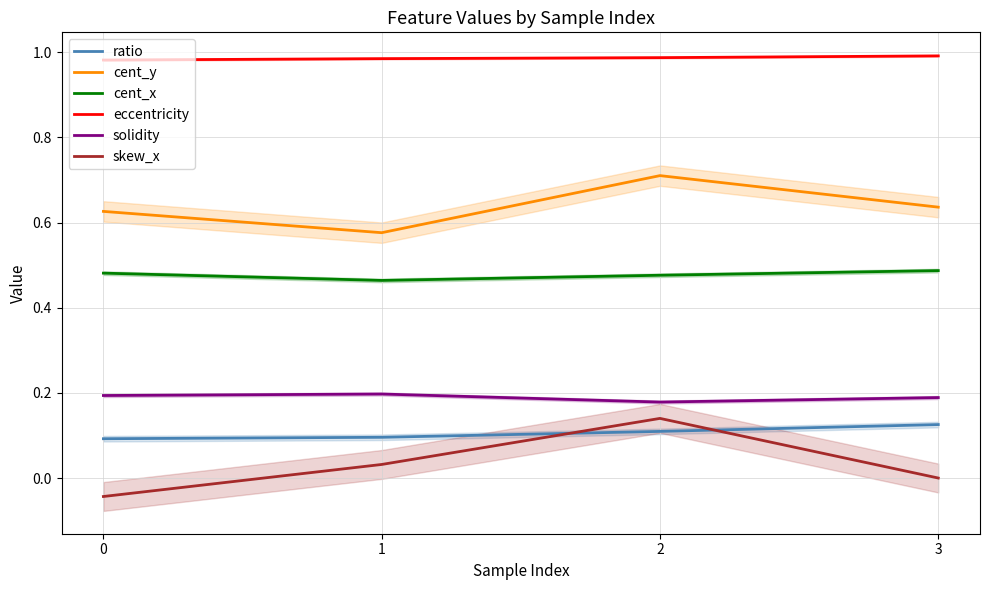

Does the chart display data point markers on the line(s)?

No